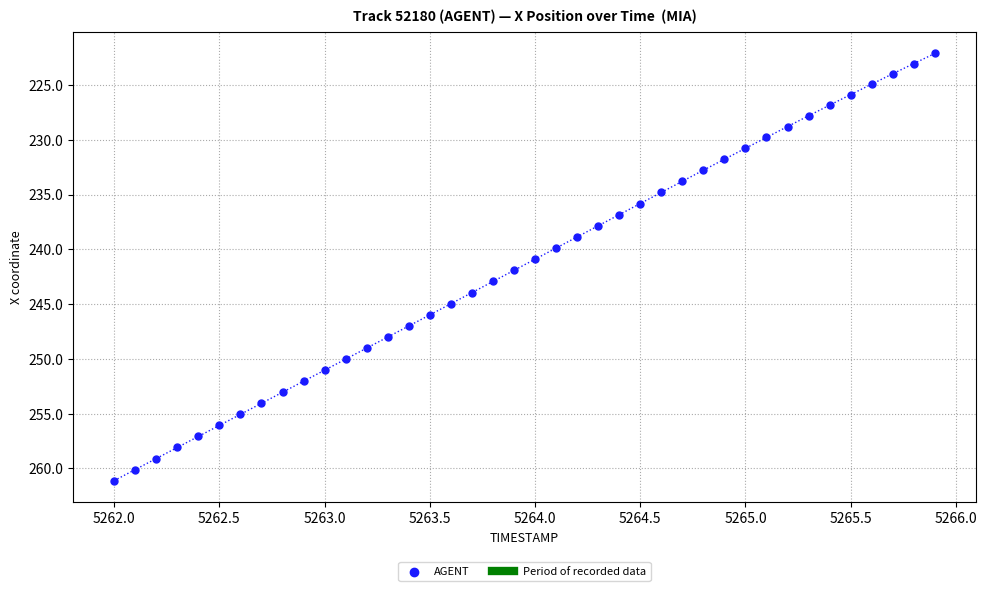

What is the range of X values (max minus min)?

3.9